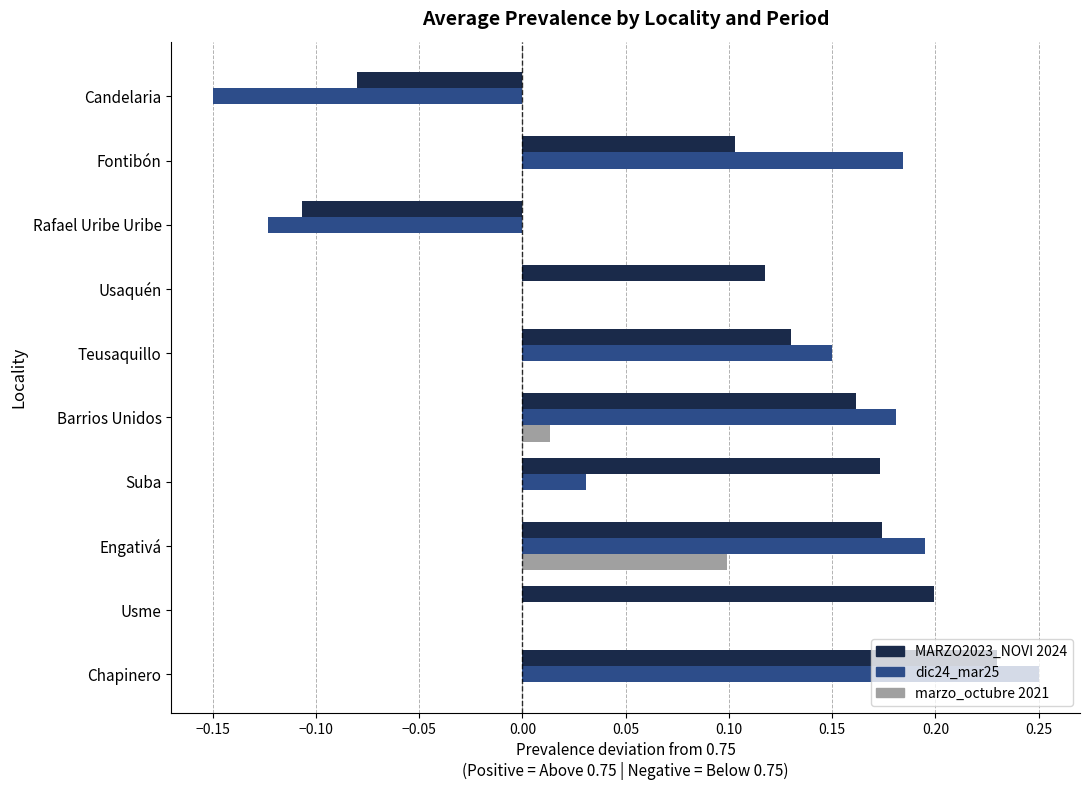

The MARZO2023_NOVI 2024 series shows 0.1 at Fontibón. True or false?

True